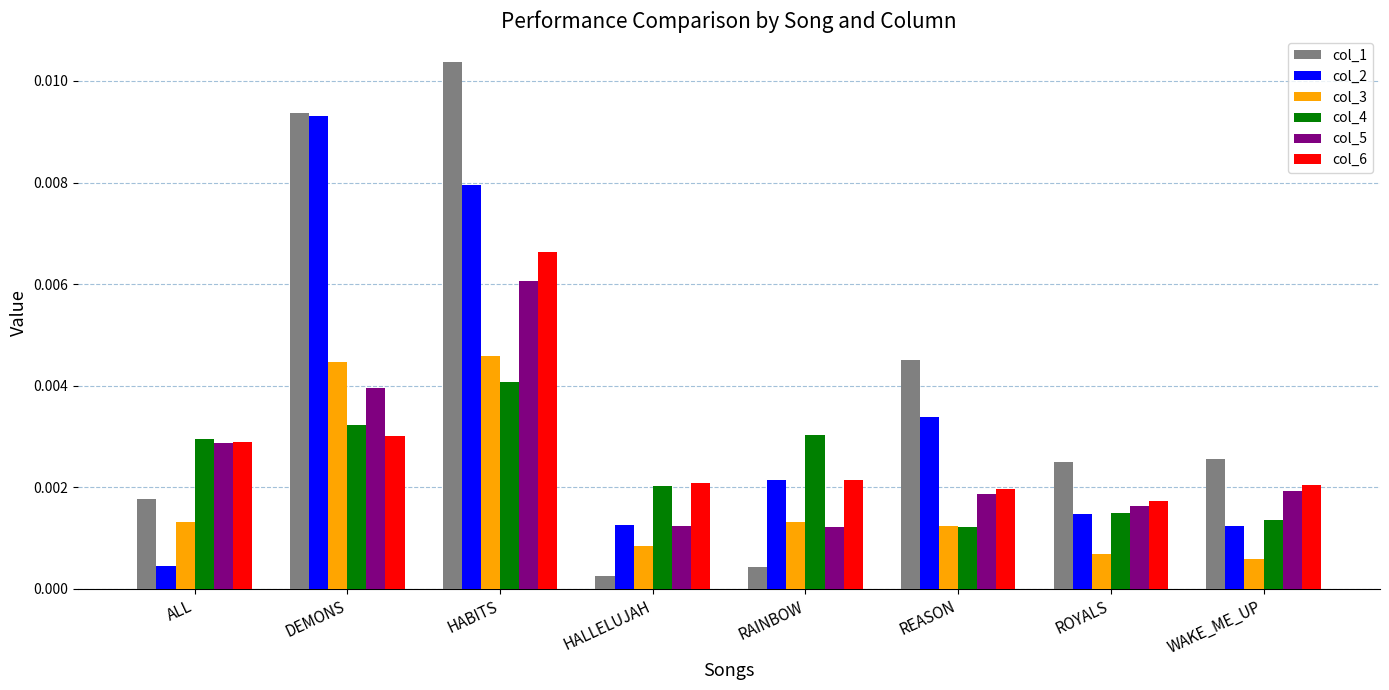

At which label does col_5 reach its peak?

HABITS